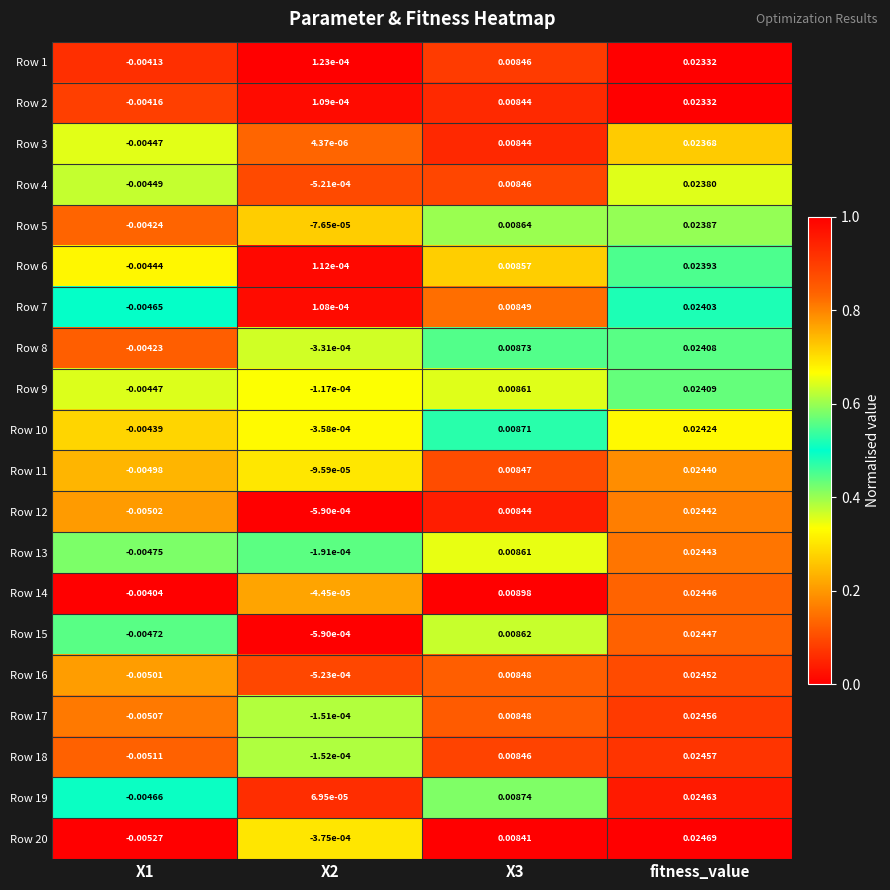

Which label corresponds to the largest value in the chart?

fitness_value